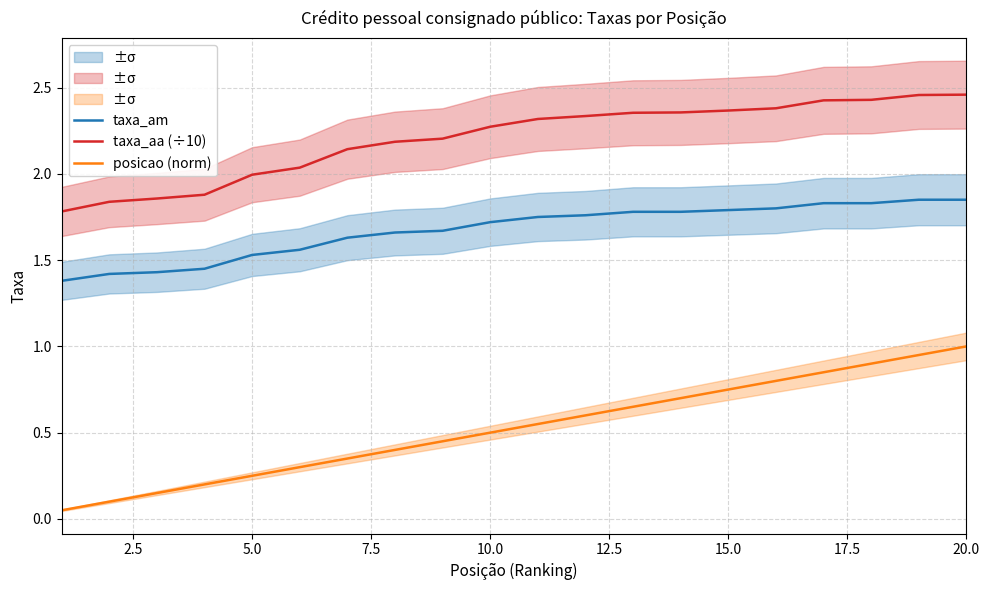

True or false: taxa_aa (÷10) and posicao (norm) intersect in this chart.

False